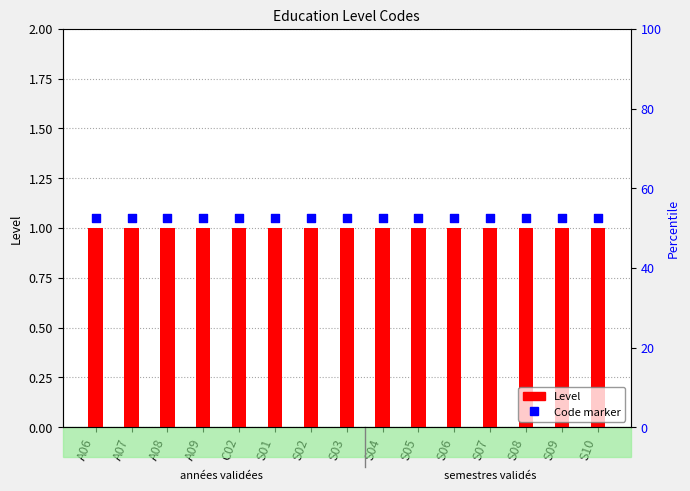

At how many categories does at least one series exceed 1?

15